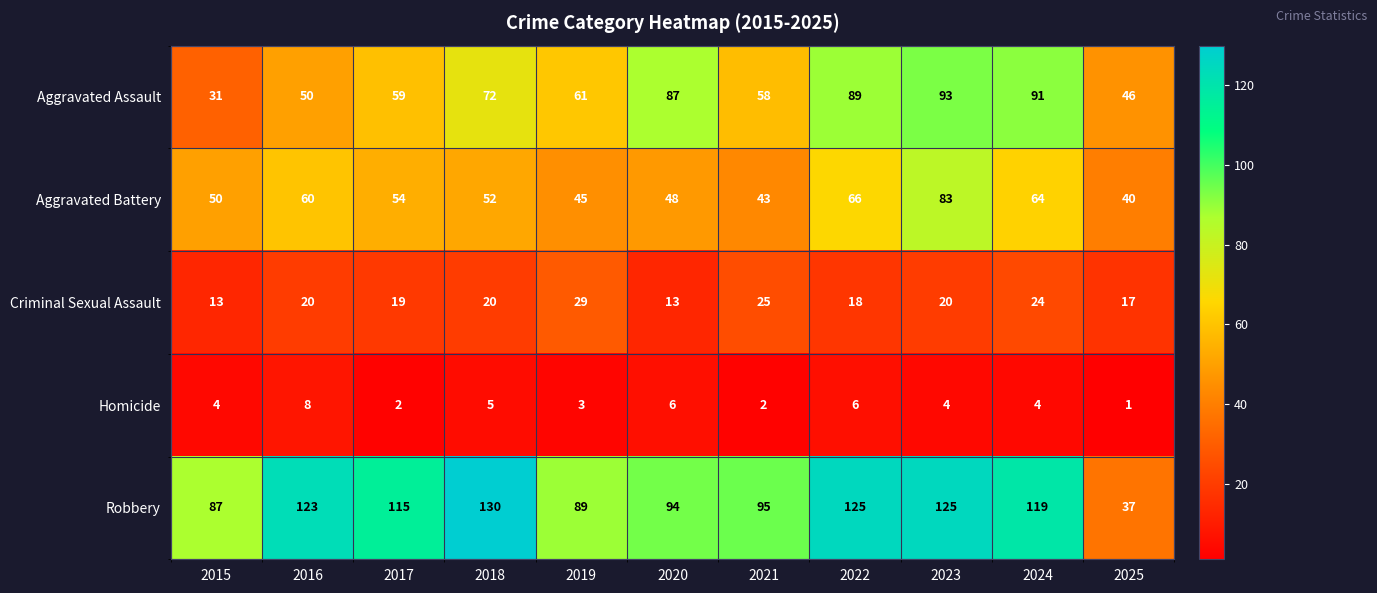

Which series changed the most between 2017 and 2021?

Robbery